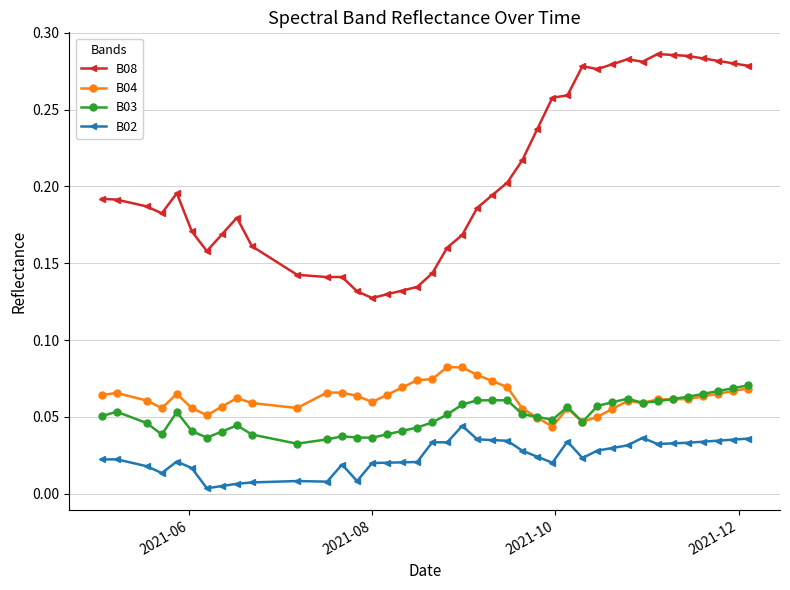

What are all the series names shown in the legend?

B08, B04, B03, B02